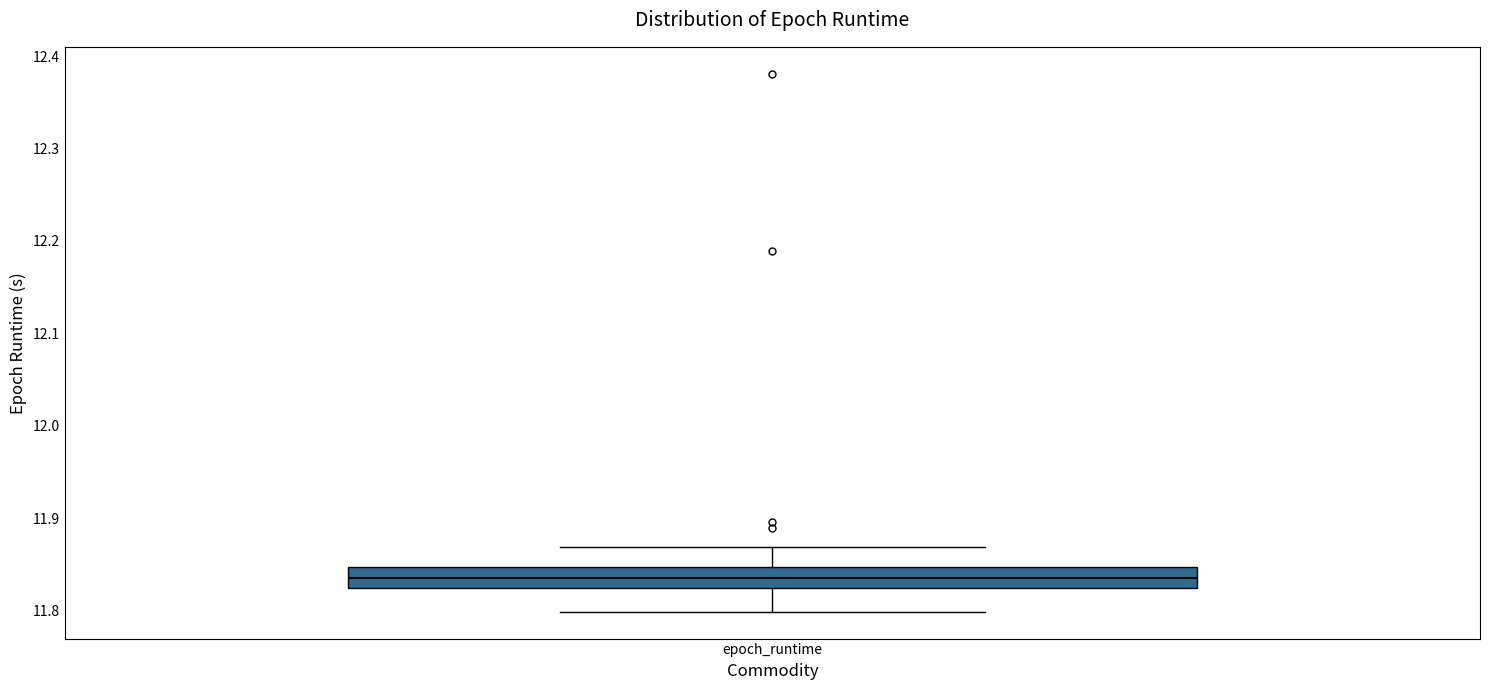

Read this box plot against the y-axis: the position of the median line, the range covered by the box, and the ends of both whiskers. The values are not printed on the chart, so give them approximately, as read against the axis.

median 11.84, box 11.82 to 11.85, whiskers 11.80 to 11.87